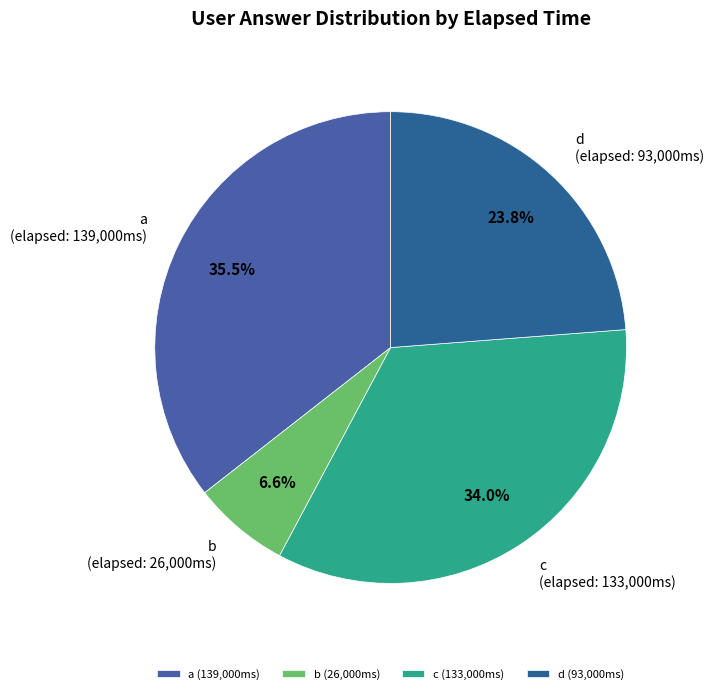

How many segments does this pie chart have?

4